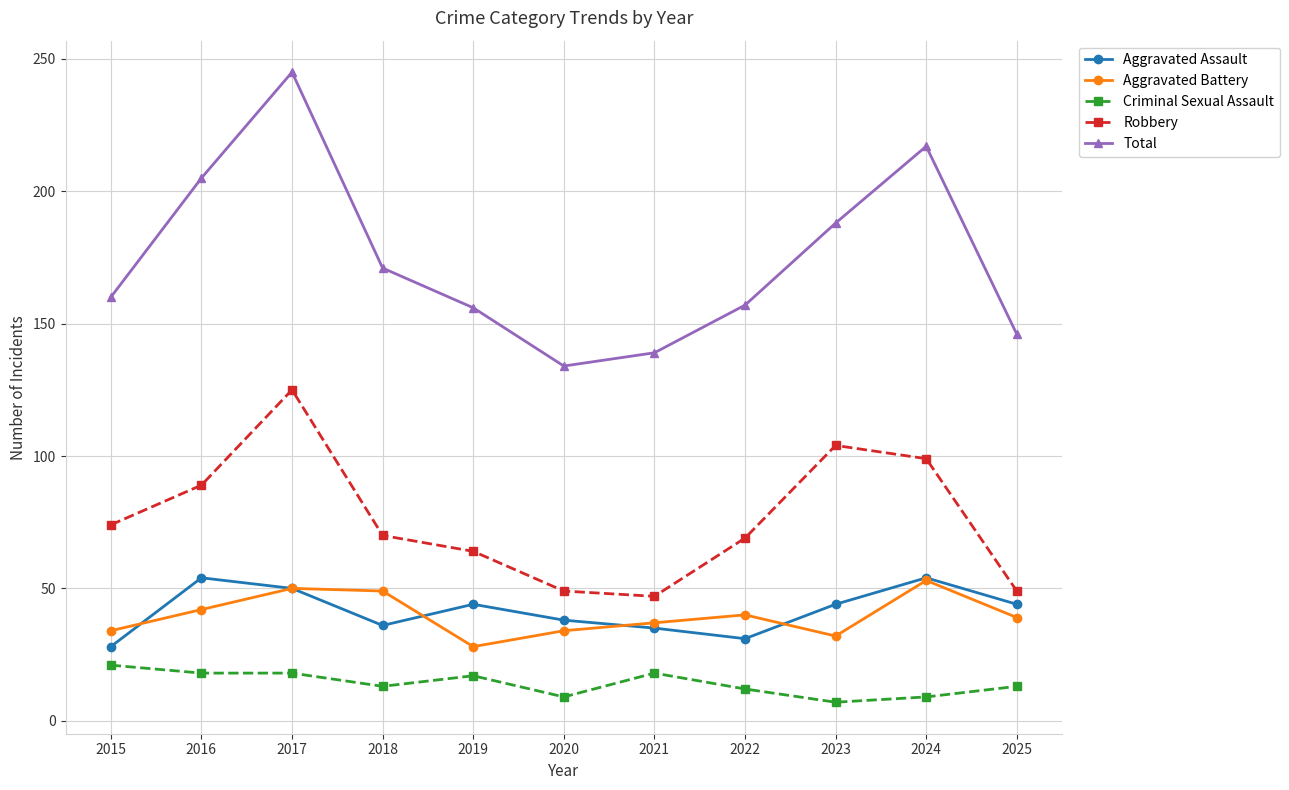

True or false: Aggravated Battery and Total intersect in this chart.

False